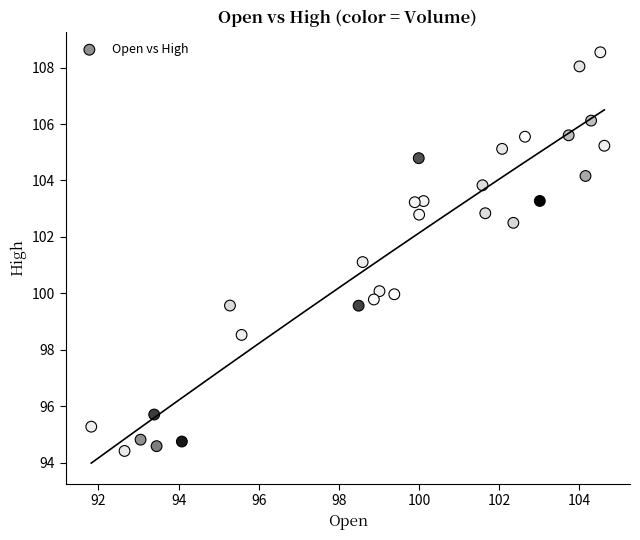

What is the range of X values (max minus min)?

12.8